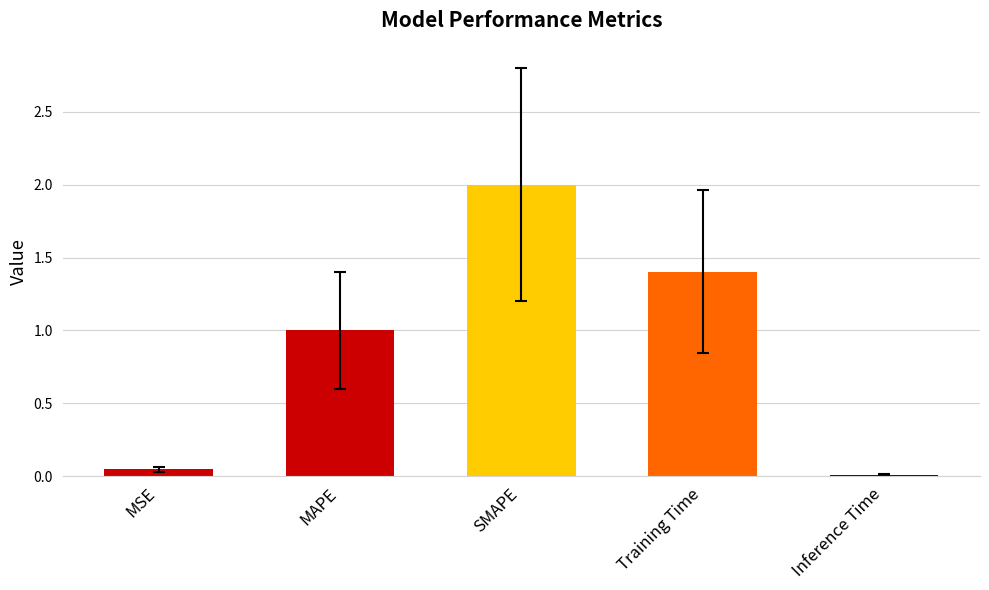

Which category has the highest value across all series?

SMAPE